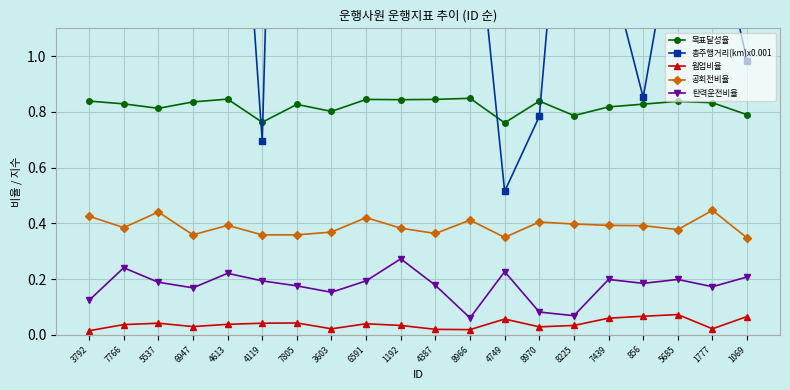

Does the chart display data point markers on the line(s)?

Yes